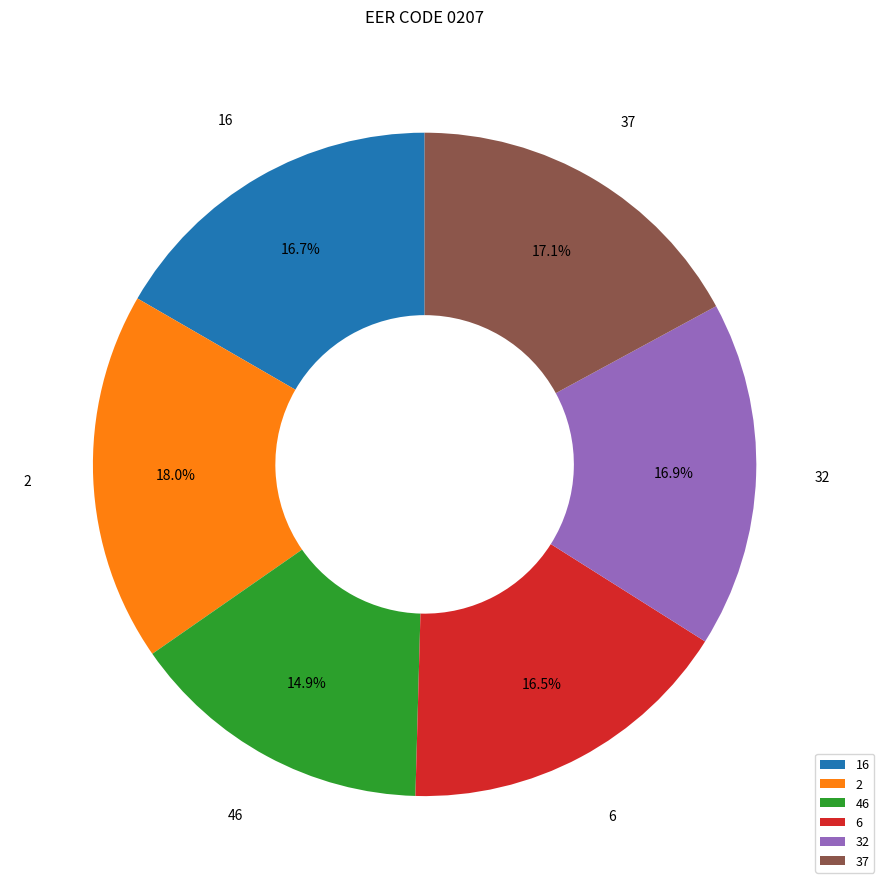

Which slice is the largest?

2